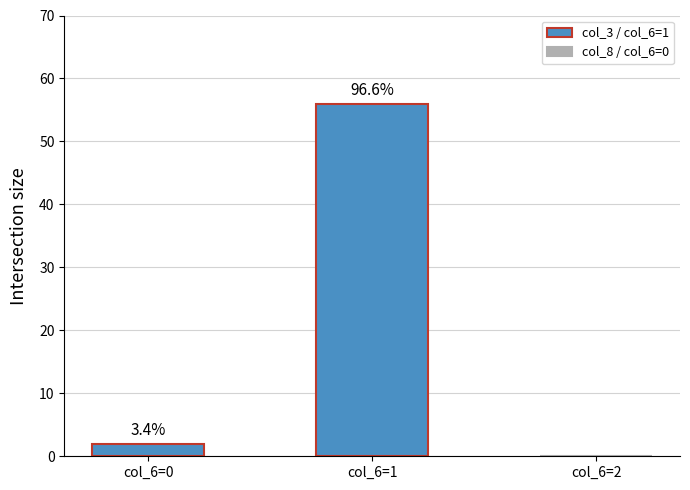

Between col_6=1 and col_6=0, which is larger?

col_6=1